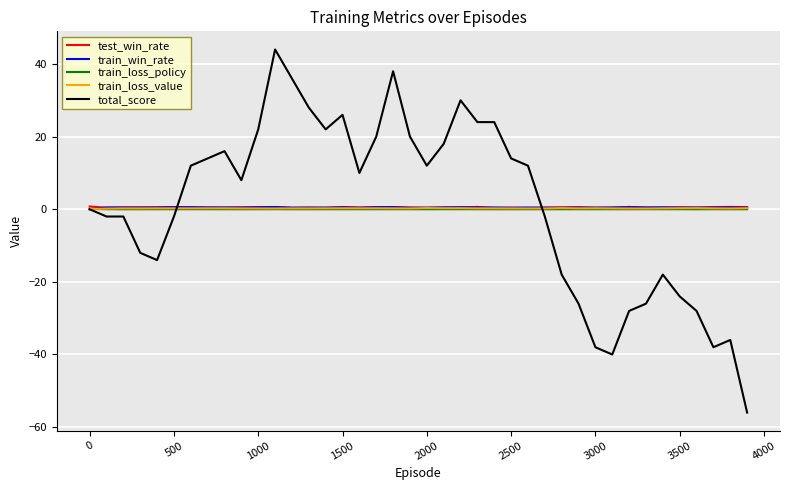

What is the maximum value shown in the chart?

44.0